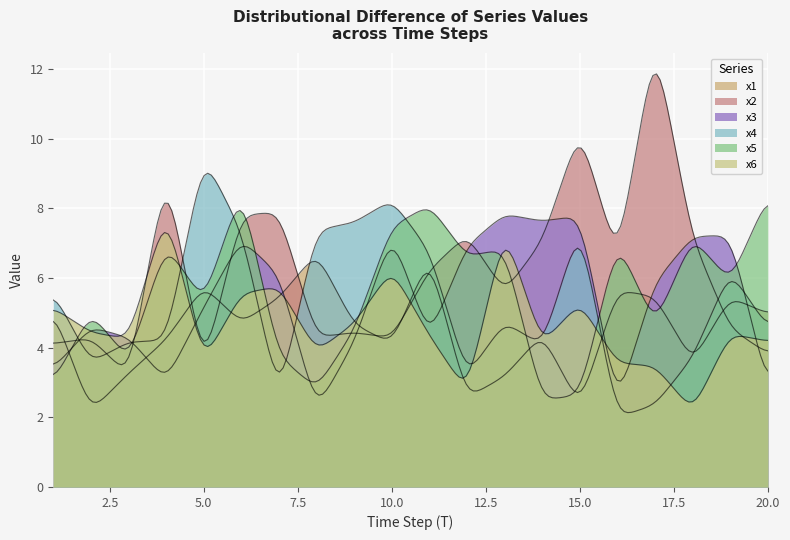

How many series are shown in this chart?

6